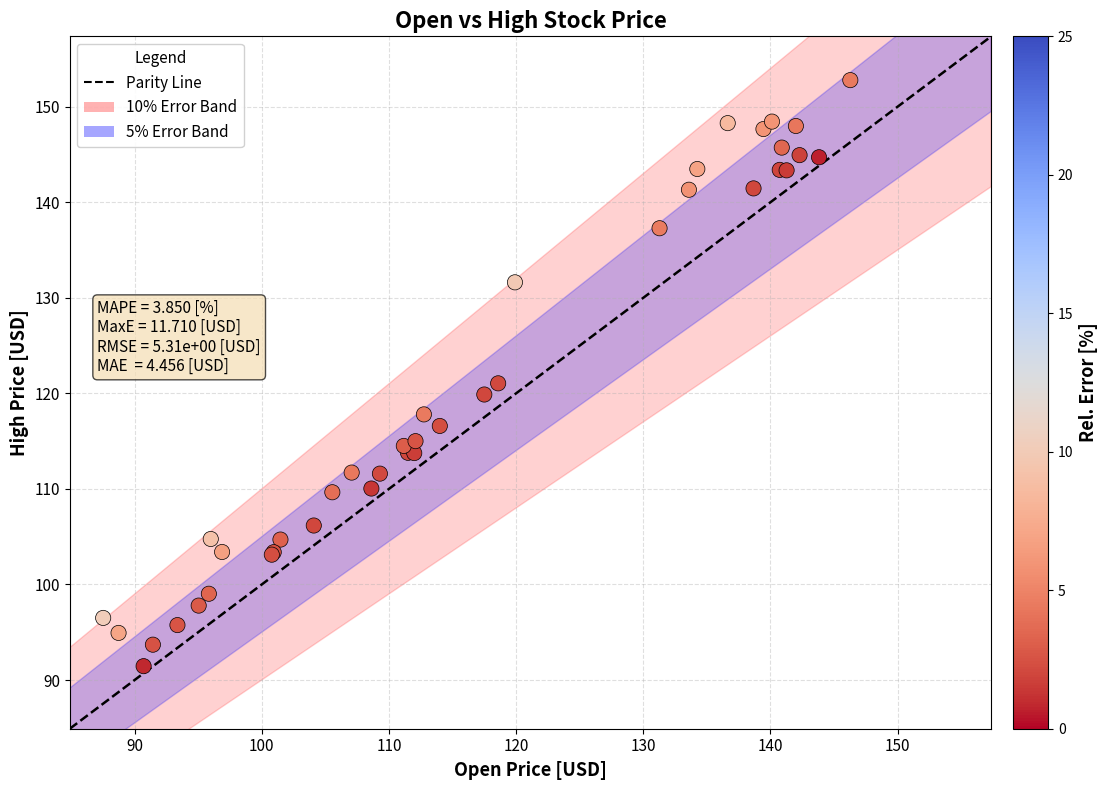

What Y value in the scatter plot is closest to 122?

121.1